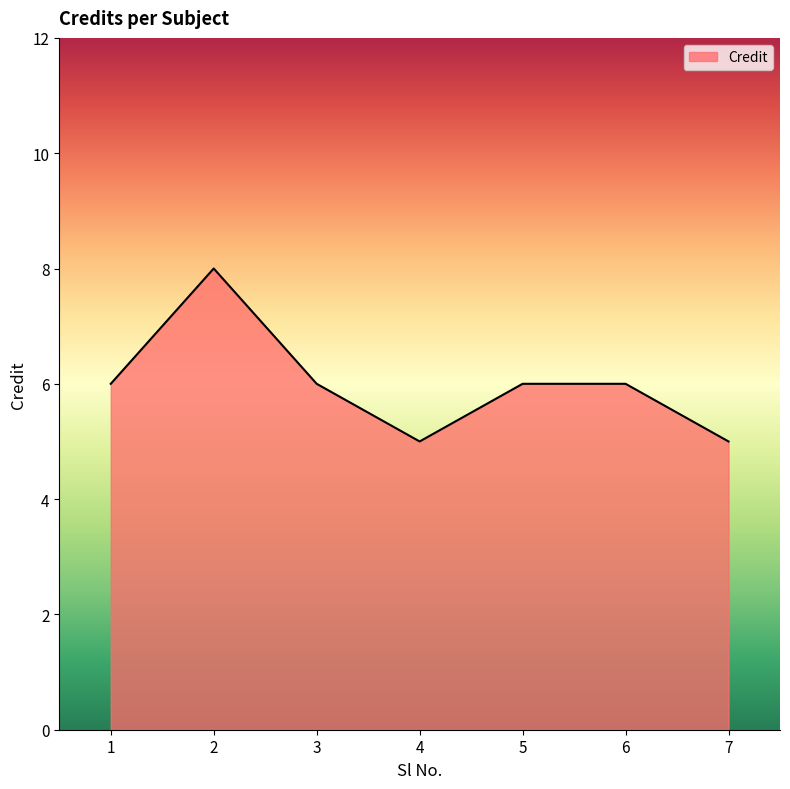

What value does the data have at 5?

6